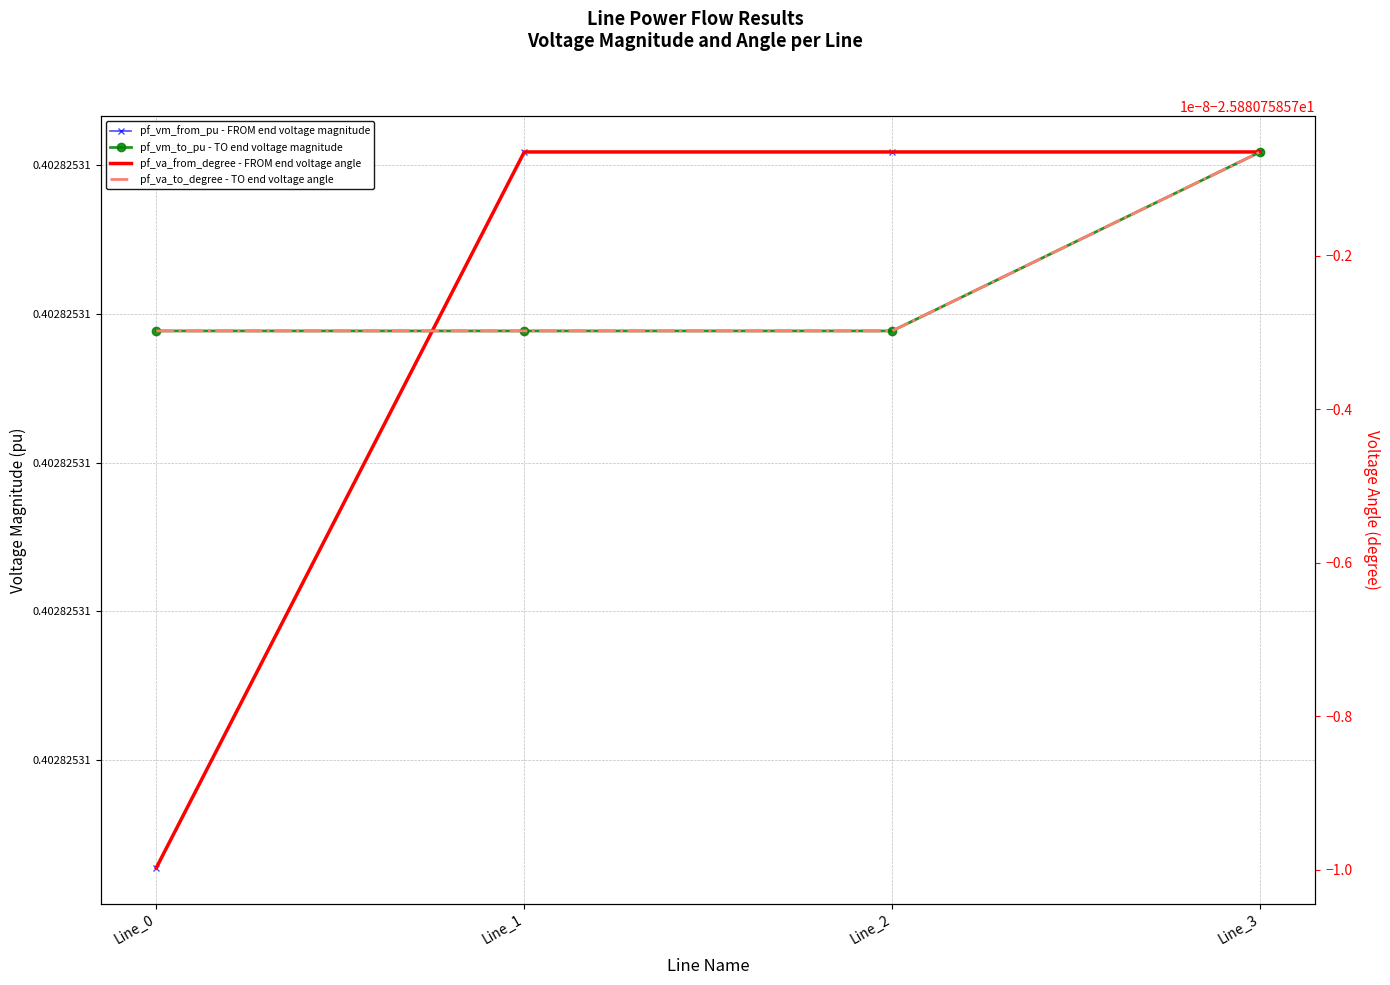

What is the sum of all pf_va_from_degree - FROM end voltage angle values?

-103.5